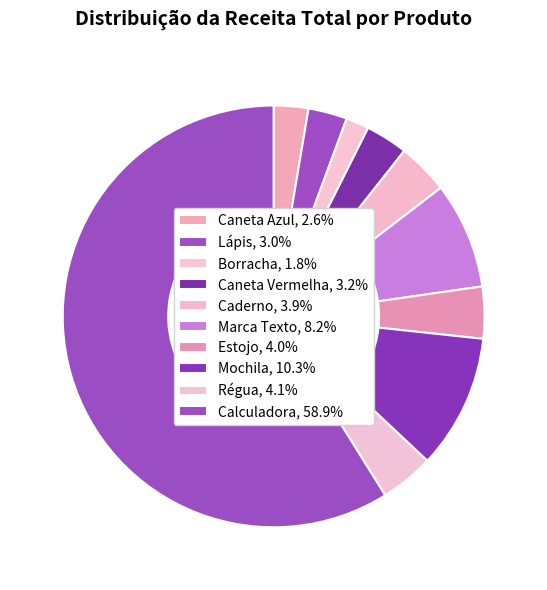

What percentage is the Calculadora slice, to the nearest percent?

59%